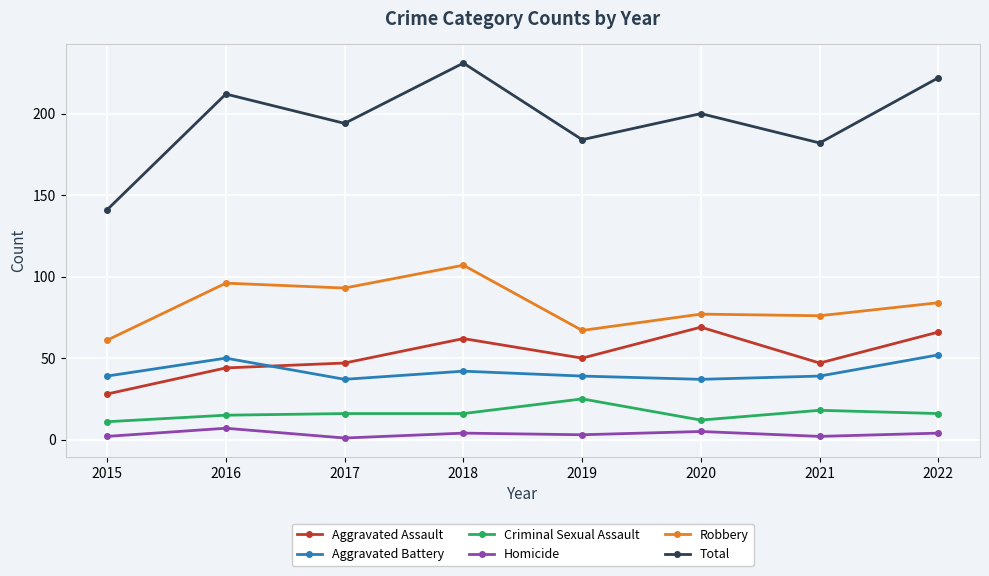

List the series in order of their peak value, lowest first.

Homicide, Criminal Sexual Assault, Aggravated Battery, Aggravated Assault, Robbery, Total